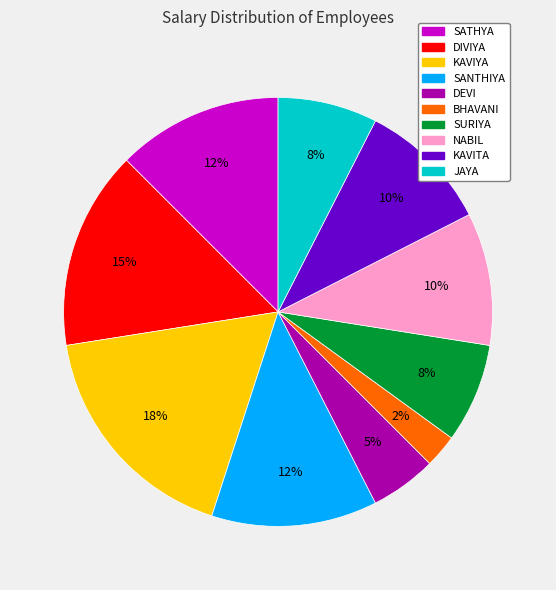

Between KAVIYA and SURIYA, which is larger?

KAVIYA